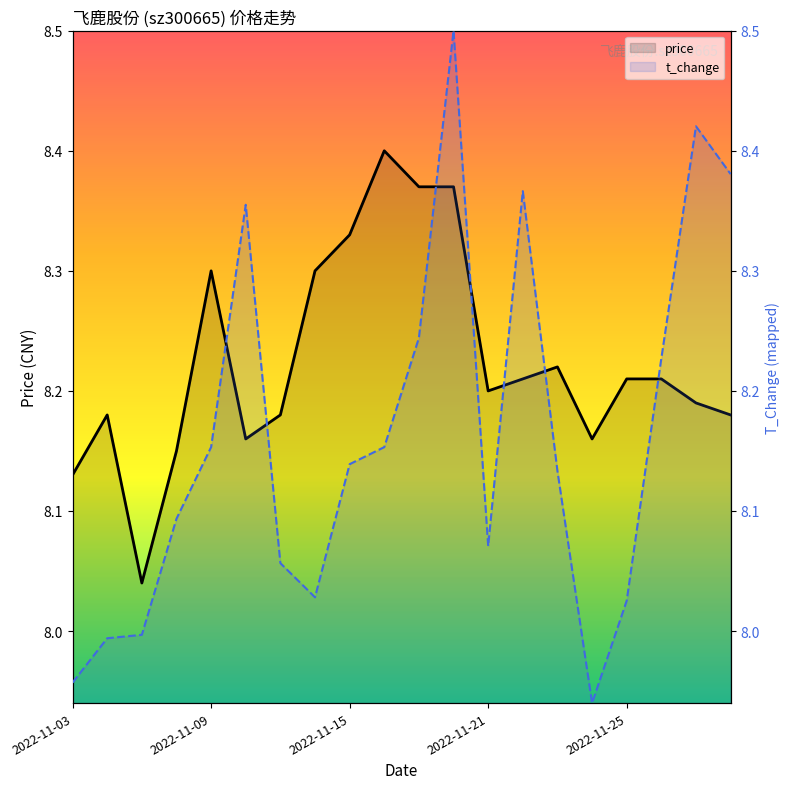

What is the value of the t_change point at the 11th from the left?

8.2